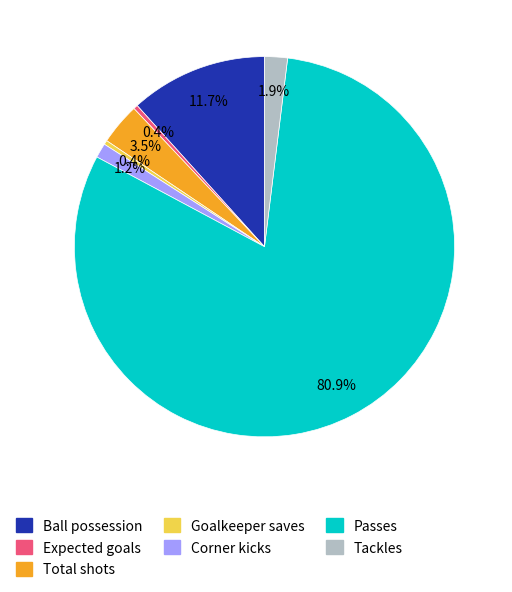

Is the sum of Passes and Ball possession greater than half?

Yes